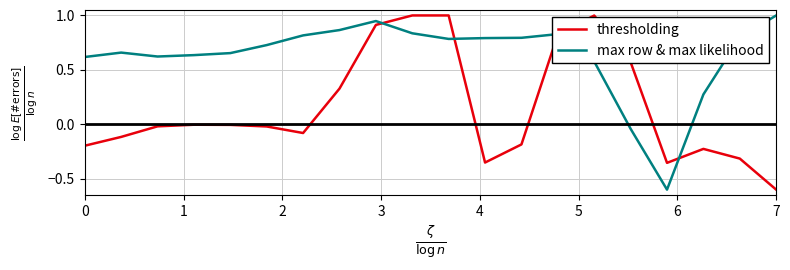

What are all the series names shown in the legend?

thresholding, max row & max likelihood